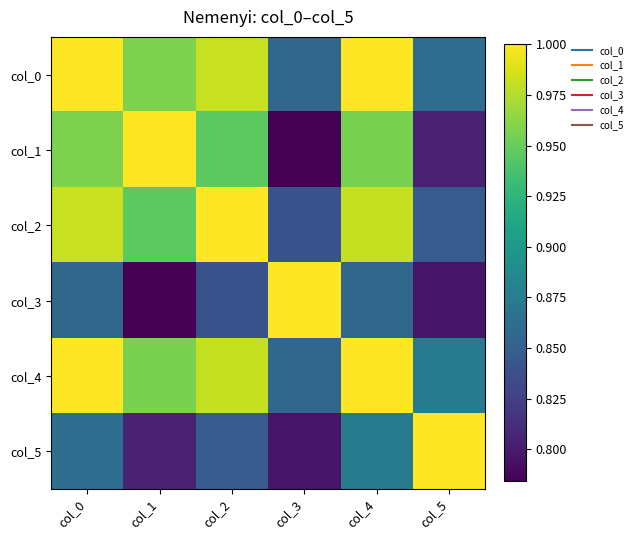

Reading left to right, what are all the values shown in this chart?

col_0: col_0=1.0	col_1=1.0	col_2=1.0	col_3=0.9	col_4=1.0	col_5=0.9
col_1: col_0=1.0	col_1=1.0	col_2=0.9	col_3=0.8	col_4=1.0	col_5=0.8
col_2: col_0=1.0	col_1=0.9	col_2=1.0	col_3=0.8	col_4=1.0	col_5=0.8
col_3: col_0=0.9	col_1=0.8	col_2=0.8	col_3=1.0	col_4=0.9	col_5=0.8
col_4: col_0=1.0	col_1=1.0	col_2=1.0	col_3=0.9	col_4=1.0	col_5=0.9
col_5: col_0=0.9	col_1=0.8	col_2=0.8	col_3=0.8	col_4=0.9	col_5=1.0